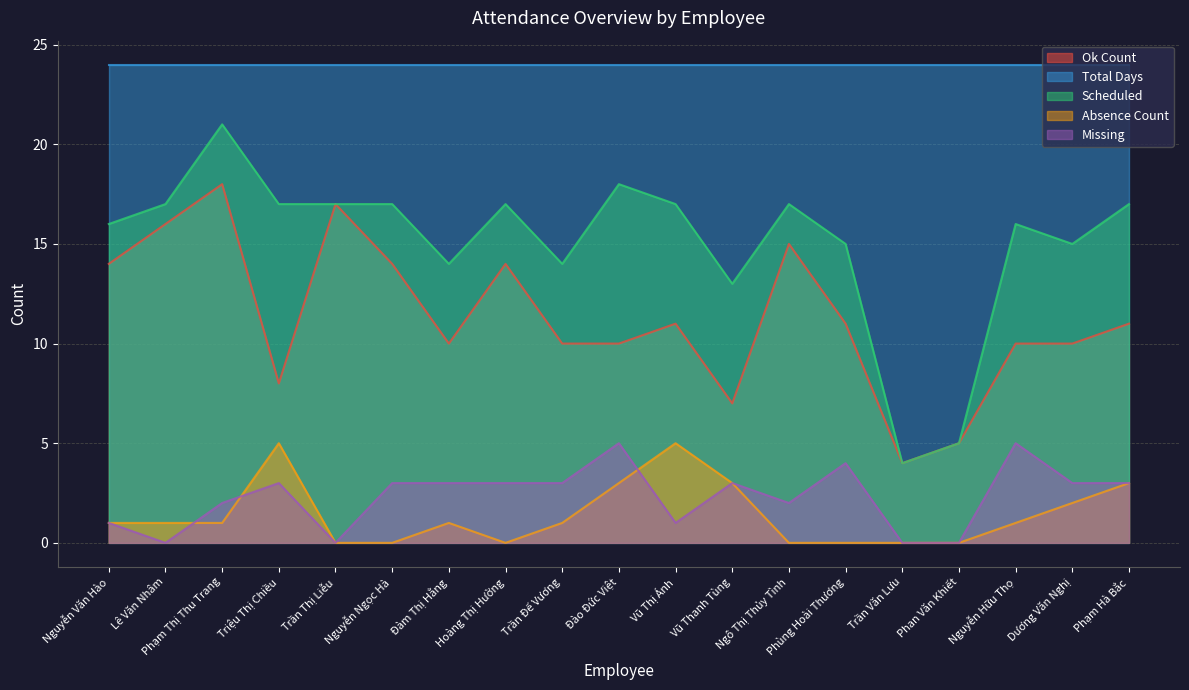

Which category has the highest value in the Ok Count series?

Phạm Thị Thu Trang